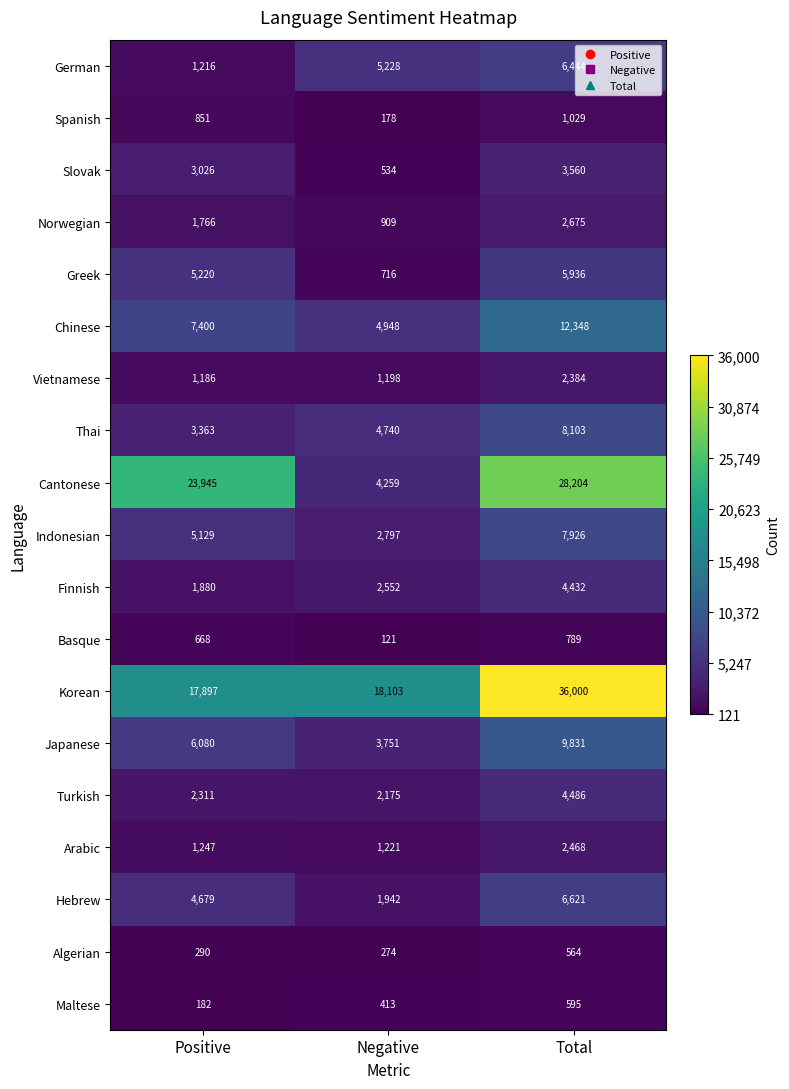

Where is Chinese nearest to the value 8648?

Positive